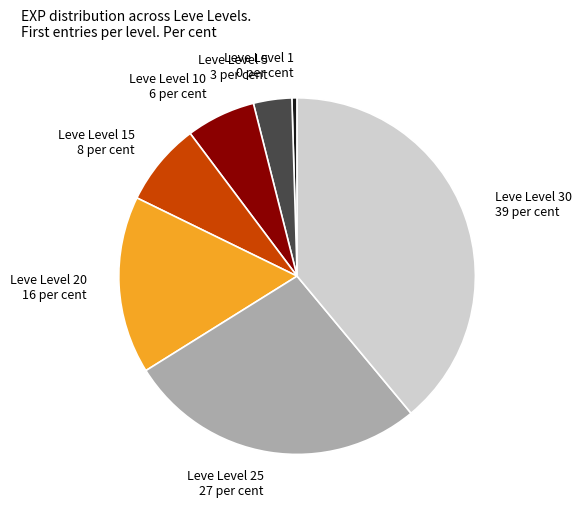

Combined, do Leve Level 25 27 per cent and Leve Level 1 0 per cent account for over 50%?

No